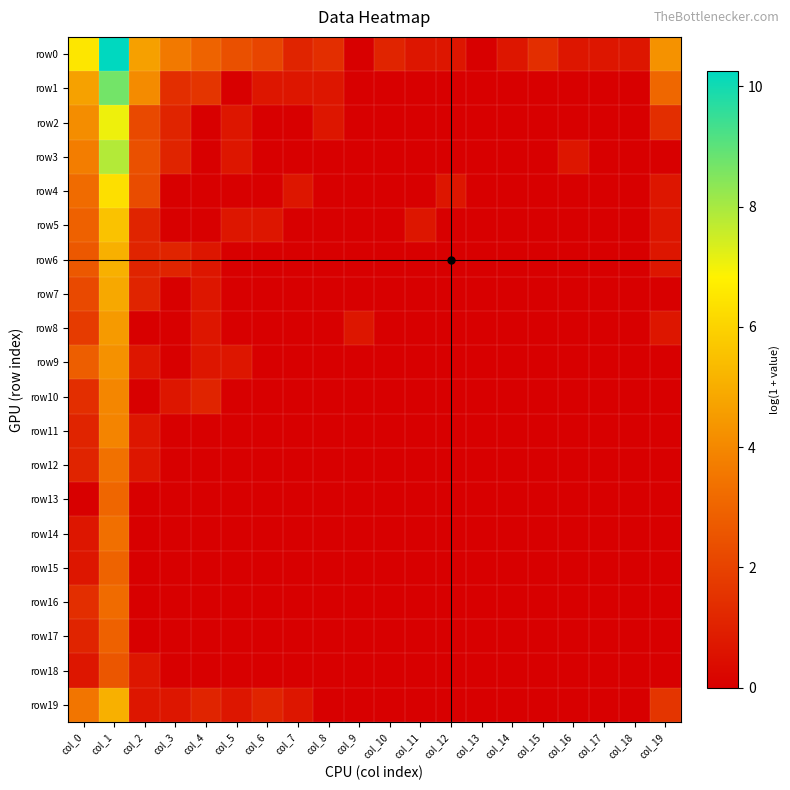

Reading left to right, list all the values displayed in this chart.

row0: col_0=6.5	col_1=10.3	col_2=4.6	col_3=3.6	col_4=2.9	col_5=2.4	col_6=2.1	col_7=1.1	col_8=1.4	col_9=0.0	col_10=1.1	col_11=0.7	col_12=0.7	col_13=0.0	col_14=0.7	col_15=1.4	col_16=0.7	col_17=0.7	col_18=0.7	col_19=4.3
row1: col_0=4.7	col_1=8.7	col_2=4.1	col_3=1.4	col_4=1.6	col_5=0.0	col_6=0.7	col_7=0.7	col_8=0.7	col_9=0.0	col_10=0.0	col_11=0.0	col_12=0.0	col_13=0.0	col_14=0.0	col_15=0.0	col_16=0.0	col_17=0.0	col_18=0.0	col_19=3.1
row2: col_0=4.1	col_1=7.1	col_2=2.2	col_3=1.1	col_4=0.0	col_5=0.7	col_6=0.0	col_7=0.0	col_8=0.7	col_9=0.0	col_10=0.0	col_11=0.0	col_12=0.0	col_13=0.0	col_14=0.0	col_15=0.0	col_16=0.0	col_17=0.0	col_18=0.0	col_19=1.4
row3: col_0=3.7	col_1=7.8	col_2=2.4	col_3=1.1	col_4=0.0	col_5=0.7	col_6=0.0	col_7=0.0	col_8=0.0	col_9=0.0	col_10=0.0	col_11=0.0	col_12=0.0	col_13=0.0	col_14=0.0	col_15=0.0	col_16=0.7	col_17=0.0	col_18=0.0	col_19=0.0
row4: col_0=3.2	col_1=6.3	col_2=2.3	col_3=0.0	col_4=0.0	col_5=0.0	col_6=0.0	col_7=0.7	col_8=0.0	col_9=0.0	col_10=0.0	col_11=0.0	col_12=0.7	col_13=0.0	col_14=0.0	col_15=0.0	col_16=0.0	col_17=0.0	col_18=0.0	col_19=0.7
row5: col_0=2.9	col_1=5.6	col_2=1.1	col_3=0.0	col_4=0.0	col_5=0.7	col_6=0.7	col_7=0.0	col_8=0.0	col_9=0.0	col_10=0.0	col_11=0.7	col_12=0.0	col_13=0.0	col_14=0.0	col_15=0.0	col_16=0.0	col_17=0.0	col_18=0.0	col_19=0.7
row6: col_0=2.6	col_1=5.1	col_2=1.1	col_3=1.1	col_4=0.7	col_5=0.0	col_6=0.0	col_7=0.0	col_8=0.0	col_9=0.0	col_10=0.0	col_11=0.0	col_12=0.0	col_13=0.0	col_14=0.0	col_15=0.0	col_16=0.0	col_17=0.0	col_18=0.0	col_19=0.7
row7: col_0=2.2	col_1=4.9	col_2=1.1	col_3=0.0	col_4=0.7	col_5=0.0	col_6=0.0	col_7=0.0	col_8=0.0	col_9=0.0	col_10=0.0	col_11=0.0	col_12=0.0	col_13=0.0	col_14=0.0	col_15=0.0	col_16=0.0	col_17=0.0	col_18=0.0	col_19=0.0
row8: col_0=1.8	col_1=4.5	col_2=0.0	col_3=0.0	col_4=0.7	col_5=0.0	col_6=0.0	col_7=0.0	col_8=0.0	col_9=0.7	col_10=0.0	col_11=0.0	col_12=0.0	col_13=0.0	col_14=0.0	col_15=0.0	col_16=0.0	col_17=0.0	col_18=0.0	col_19=0.7
row9: col_0=2.8	col_1=4.2	col_2=0.7	col_3=0.0	col_4=0.7	col_5=0.7	col_6=0.0	col_7=0.0	col_8=0.0	col_9=0.0	col_10=0.0	col_11=0.0	col_12=0.0	col_13=0.0	col_14=0.0	col_15=0.0	col_16=0.0	col_17=0.0	col_18=0.0	col_19=0.0
row10: col_0=1.4	col_1=4.0	col_2=0.0	col_3=0.7	col_4=1.1	col_5=0.0	col_6=0.0	col_7=0.0	col_8=0.0	col_9=0.0	col_10=0.0	col_11=0.0	col_12=0.0	col_13=0.0	col_14=0.0	col_15=0.0	col_16=0.0	col_17=0.0	col_18=0.0	col_19=0.0
row11: col_0=1.1	col_1=3.9	col_2=0.7	col_3=0.0	col_4=0.0	col_5=0.0	col_6=0.0	col_7=0.0	col_8=0.0	col_9=0.0	col_10=0.0	col_11=0.0	col_12=0.0	col_13=0.0	col_14=0.0	col_15=0.0	col_16=0.0	col_17=0.0	col_18=0.0	col_19=0.0
row12: col_0=1.1	col_1=3.4	col_2=0.7	col_3=0.0	col_4=0.0	col_5=0.0	col_6=0.0	col_7=0.0	col_8=0.0	col_9=0.0	col_10=0.0	col_11=0.0	col_12=0.0	col_13=0.0	col_14=0.0	col_15=0.0	col_16=0.0	col_17=0.0	col_18=0.0	col_19=0.0
row13: col_0=0.0	col_1=3.0	col_2=0.0	col_3=0.0	col_4=0.0	col_5=0.0	col_6=0.0	col_7=0.0	col_8=0.0	col_9=0.0	col_10=0.0	col_11=0.0	col_12=0.0	col_13=0.0	col_14=0.0	col_15=0.0	col_16=0.0	col_17=0.0	col_18=0.0	col_19=0.0
row14: col_0=0.7	col_1=3.3	col_2=0.0	col_3=0.0	col_4=0.0	col_5=0.0	col_6=0.0	col_7=0.0	col_8=0.0	col_9=0.0	col_10=0.0	col_11=0.0	col_12=0.0	col_13=0.0	col_14=0.0	col_15=0.0	col_16=0.0	col_17=0.0	col_18=0.0	col_19=0.0
row15: col_0=0.7	col_1=2.9	col_2=0.0	col_3=0.0	col_4=0.0	col_5=0.0	col_6=0.0	col_7=0.0	col_8=0.0	col_9=0.0	col_10=0.0	col_11=0.0	col_12=0.0	col_13=0.0	col_14=0.0	col_15=0.0	col_16=0.0	col_17=0.0	col_18=0.0	col_19=0.0
row16: col_0=1.4	col_1=3.2	col_2=0.0	col_3=0.0	col_4=0.0	col_5=0.0	col_6=0.0	col_7=0.0	col_8=0.0	col_9=0.0	col_10=0.0	col_11=0.0	col_12=0.0	col_13=0.0	col_14=0.0	col_15=0.0	col_16=0.0	col_17=0.0	col_18=0.0	col_19=0.0
row17: col_0=1.1	col_1=2.9	col_2=0.0	col_3=0.0	col_4=0.0	col_5=0.0	col_6=0.0	col_7=0.0	col_8=0.0	col_9=0.0	col_10=0.0	col_11=0.0	col_12=0.0	col_13=0.0	col_14=0.0	col_15=0.0	col_16=0.0	col_17=0.0	col_18=0.0	col_19=0.0
row18: col_0=0.7	col_1=2.6	col_2=0.7	col_3=0.0	col_4=0.0	col_5=0.0	col_6=0.0	col_7=0.0	col_8=0.0	col_9=0.0	col_10=0.0	col_11=0.0	col_12=0.0	col_13=0.0	col_14=0.0	col_15=0.0	col_16=0.0	col_17=0.0	col_18=0.0	col_19=0.0
row19: col_0=3.5	col_1=5.1	col_2=0.7	col_3=0.7	col_4=1.1	col_5=0.7	col_6=1.1	col_7=0.7	col_8=0.0	col_9=0.0	col_10=0.0	col_11=0.0	col_12=0.0	col_13=0.0	col_14=0.0	col_15=0.0	col_16=0.0	col_17=0.0	col_18=0.0	col_19=1.6